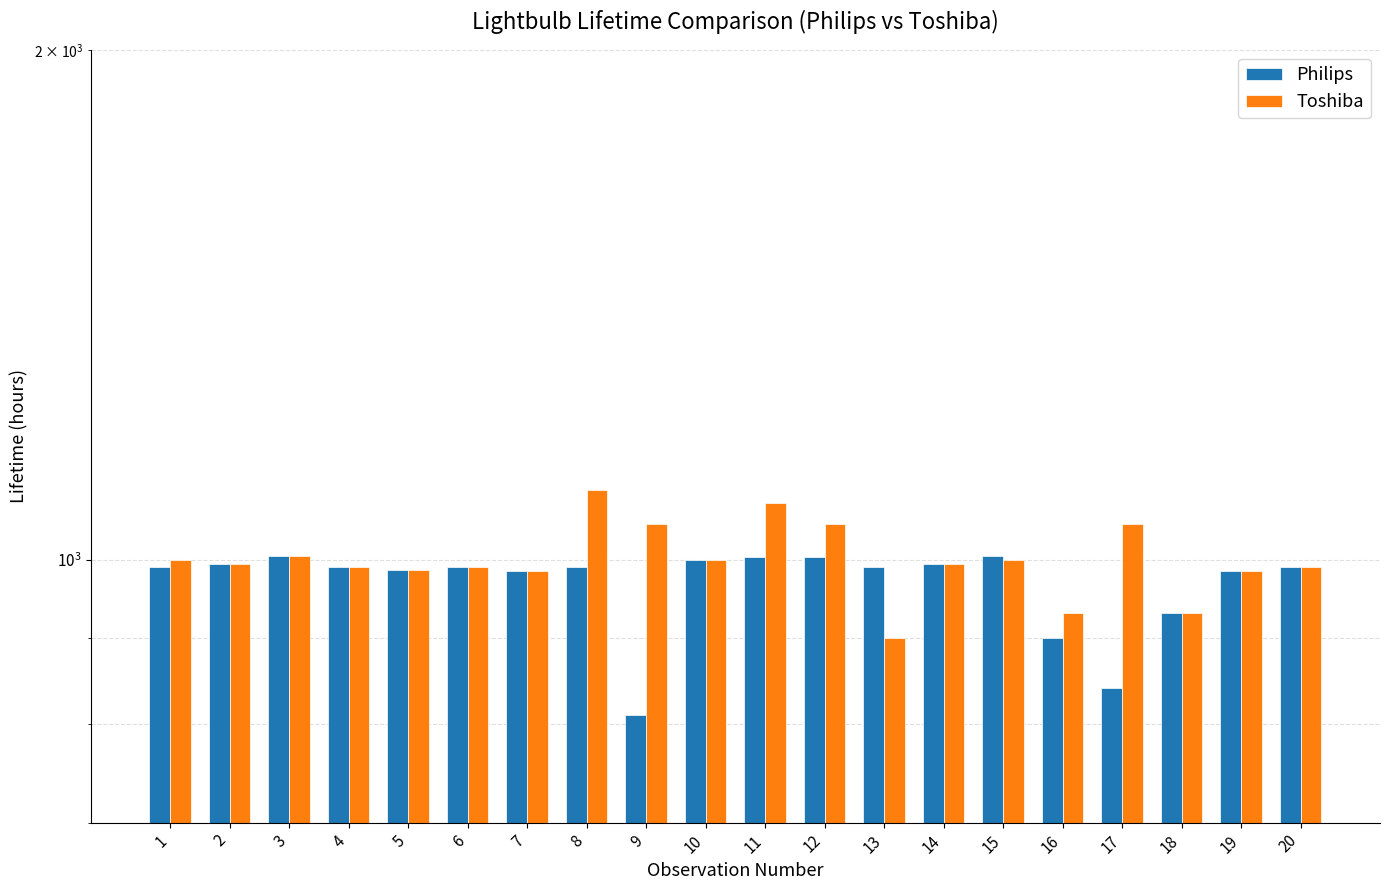

At which label does Toshiba reach its peak?

8